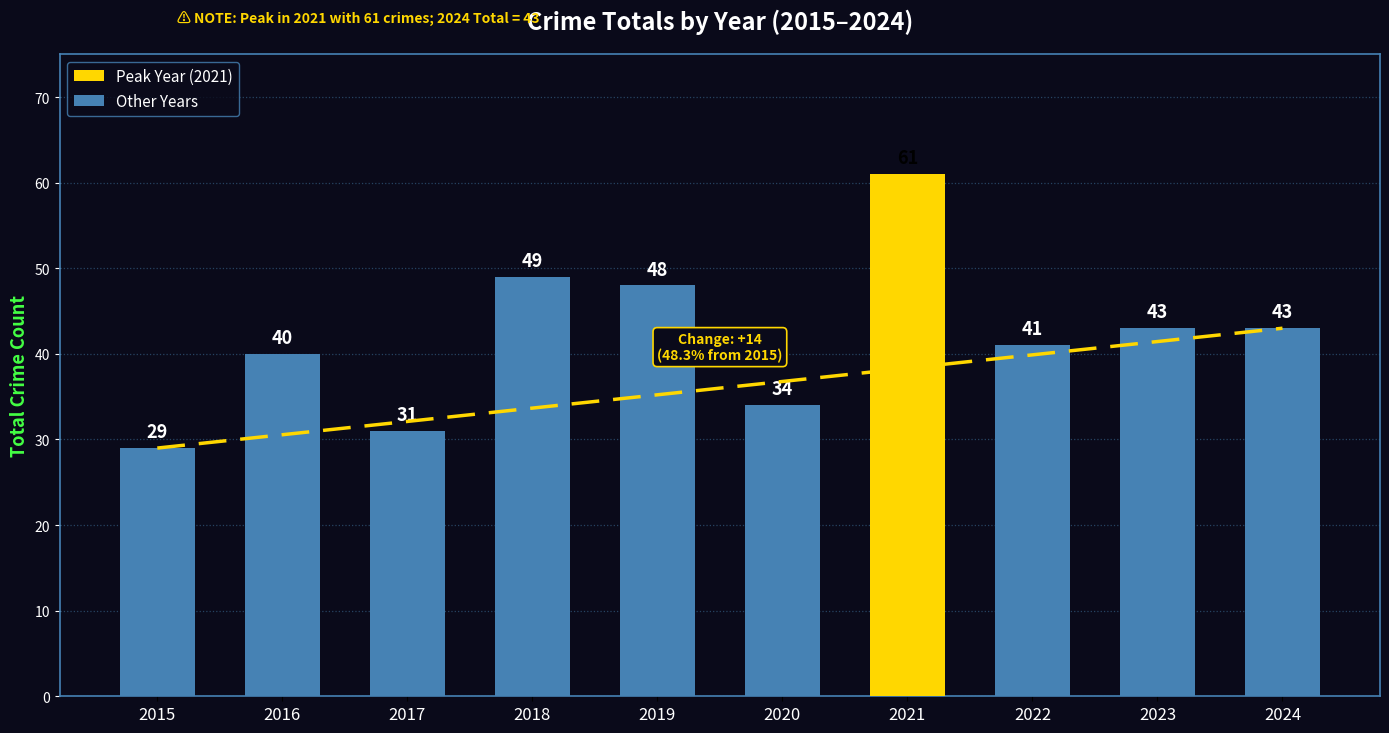

The value of Other Years at 2015 is 47. True or false?

False